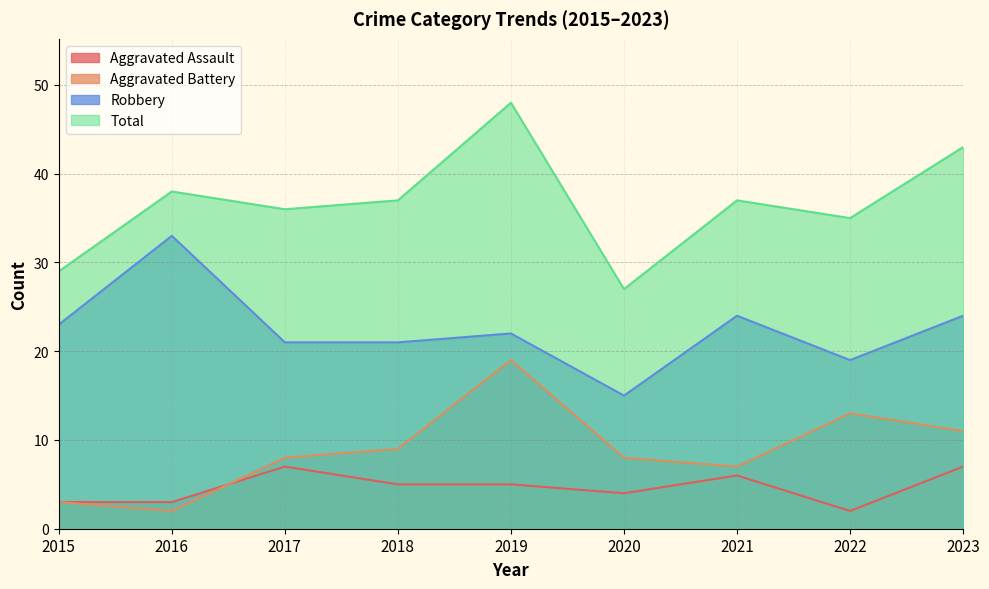

Which series has the largest total across all categories?

Total